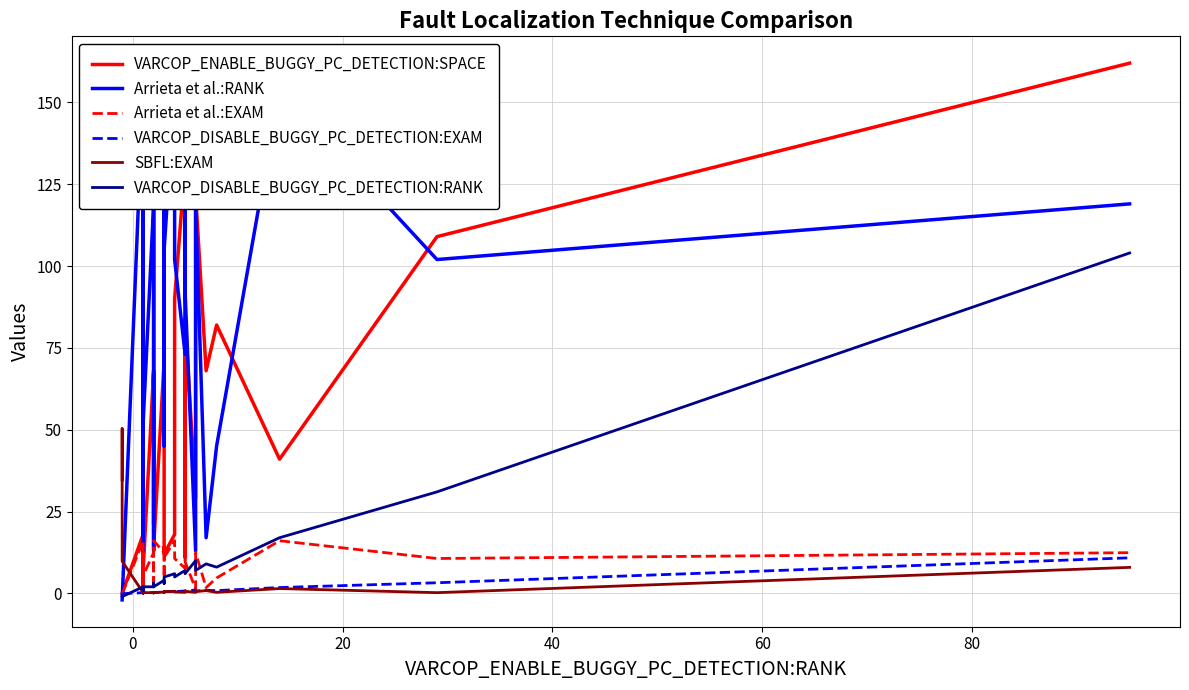

How many values in VARCOP_DISABLE_BUGGY_PC_DETECTION:RANK are above zero?

37